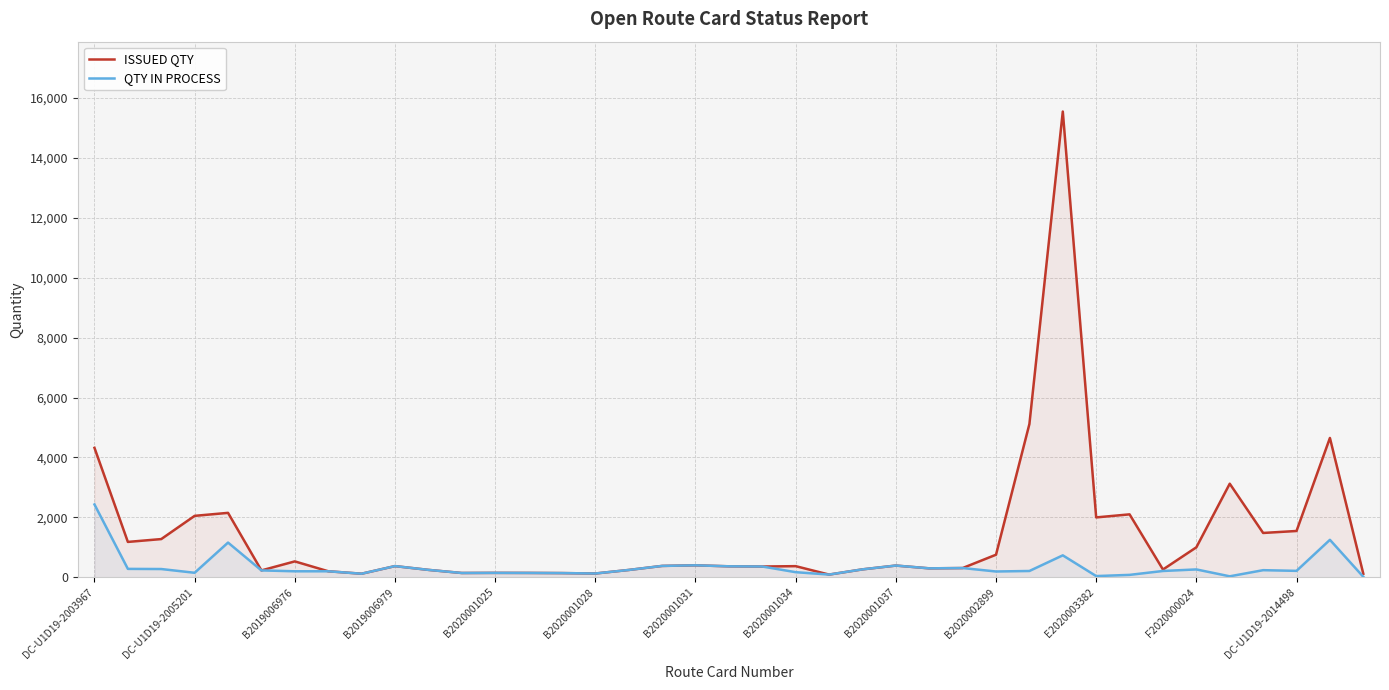

What are all the series names shown in the legend?

ISSUED QTY, QTY IN PROCESS